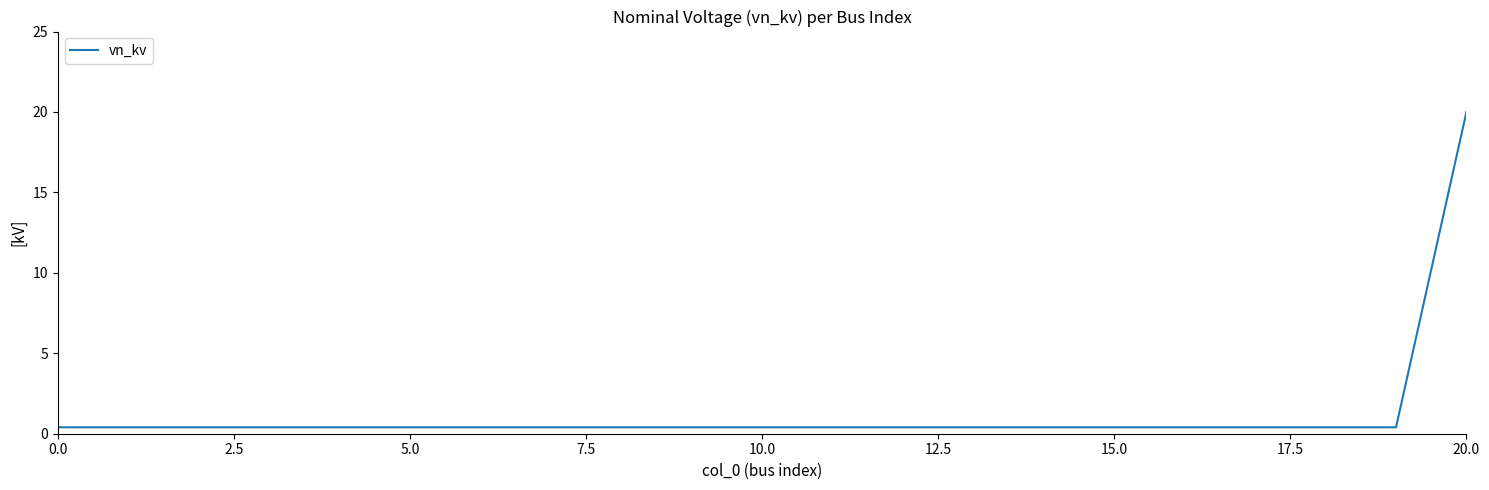

What is the difference between the maximum and minimum values?

19.6